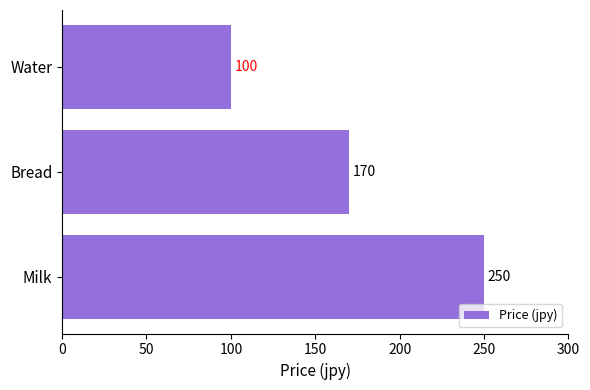

List the labels in order of value, largest first.

Milk, Bread, Water